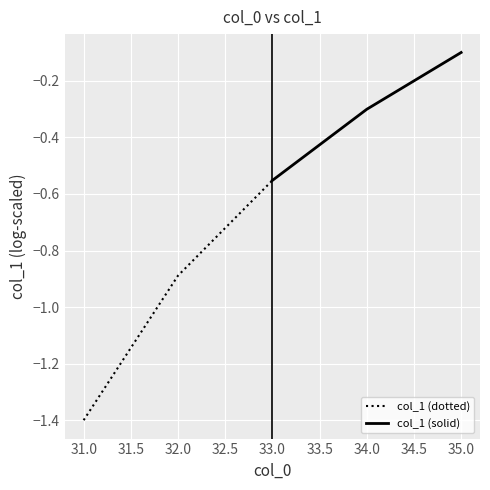

At which label does col_1 (dotted) reach its minimum?

31.0